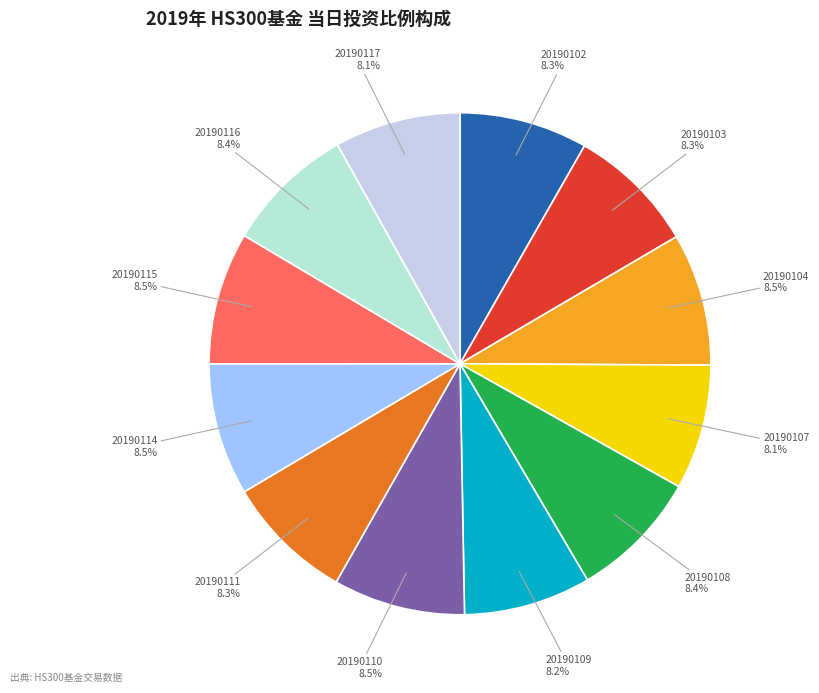

Is there a majority slice in this chart?

No